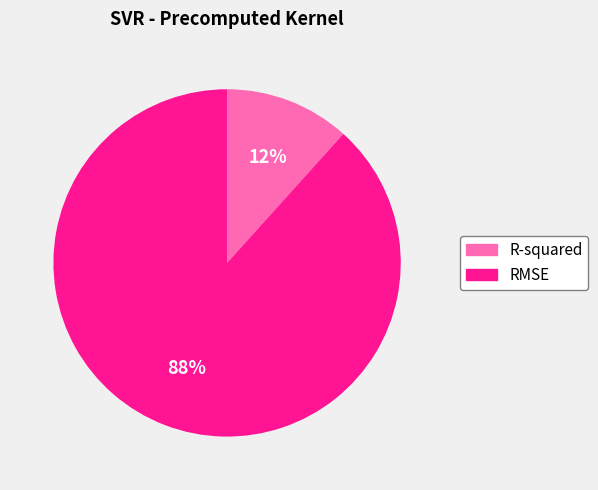

To the nearest percent, what is the average slice percentage?

50%